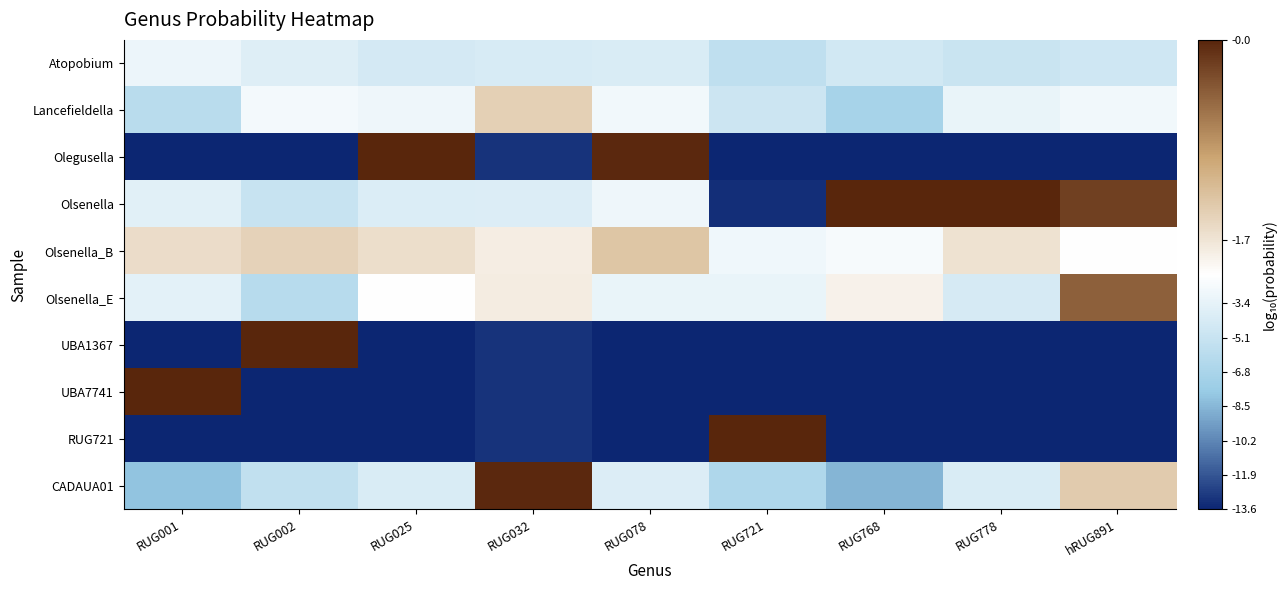

What is the smallest value displayed?

-13.6